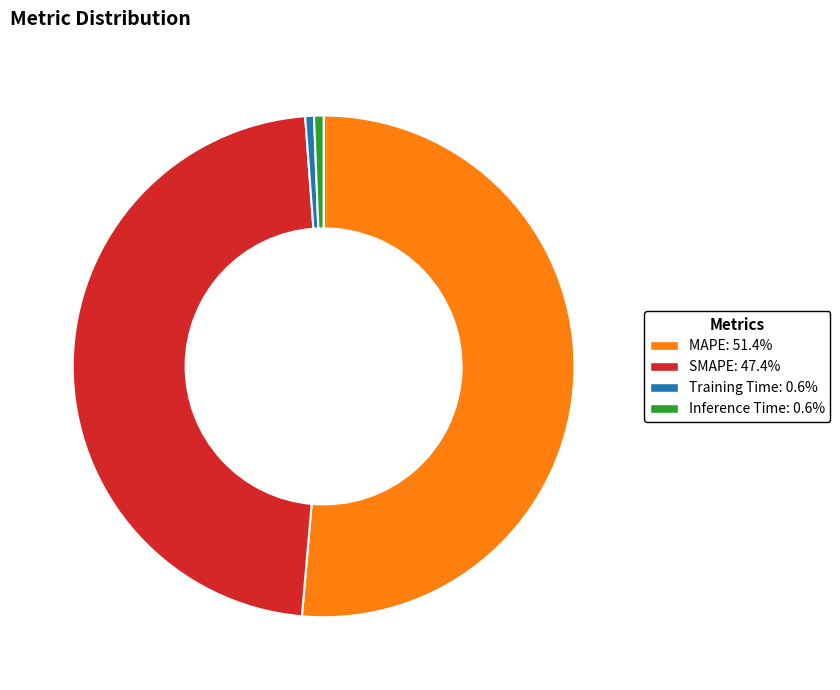

Between SMAPE and Training Time, which is larger?

SMAPE